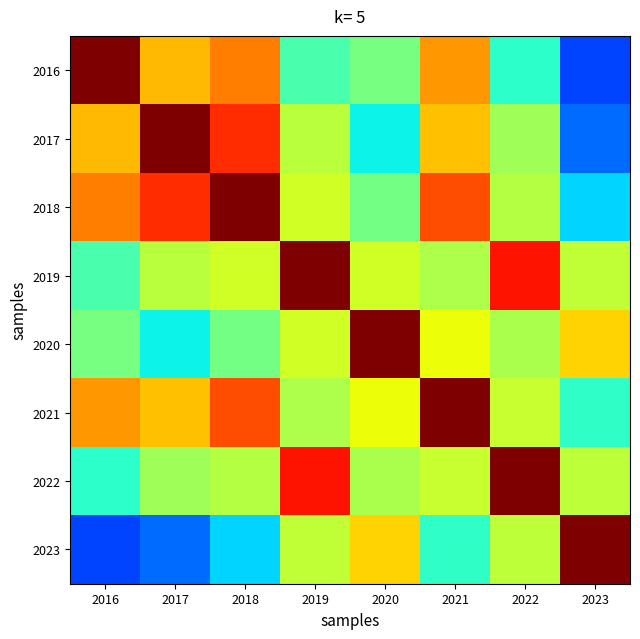

Reading left to right, list all the values displayed in this chart.

2016: 2016=1.0	2017=0.7	2018=0.8	2019=0.4	2020=0.5	2021=0.7	2022=0.4	2023=0.2
2017: 2016=0.7	2017=1.0	2018=0.9	2019=0.6	2020=0.4	2021=0.7	2022=0.5	2023=0.2
2018: 2016=0.8	2017=0.9	2018=1.0	2019=0.6	2020=0.5	2021=0.8	2022=0.6	2023=0.3
2019: 2016=0.4	2017=0.6	2018=0.6	2019=1.0	2020=0.6	2021=0.6	2022=0.9	2023=0.6
2020: 2016=0.5	2017=0.4	2018=0.5	2019=0.6	2020=1.0	2021=0.6	2022=0.6	2023=0.7
2021: 2016=0.7	2017=0.7	2018=0.8	2019=0.6	2020=0.6	2021=1.0	2022=0.6	2023=0.4
2022: 2016=0.4	2017=0.5	2018=0.6	2019=0.9	2020=0.6	2021=0.6	2022=1.0	2023=0.6
2023: 2016=0.2	2017=0.2	2018=0.3	2019=0.6	2020=0.7	2021=0.4	2022=0.6	2023=1.0